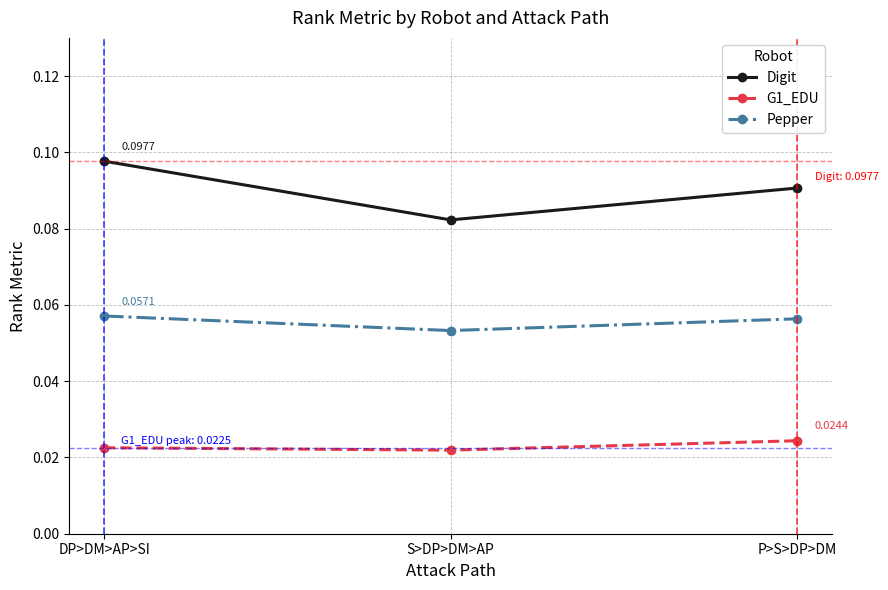

Which series has the largest range (max minus min)?

Digit